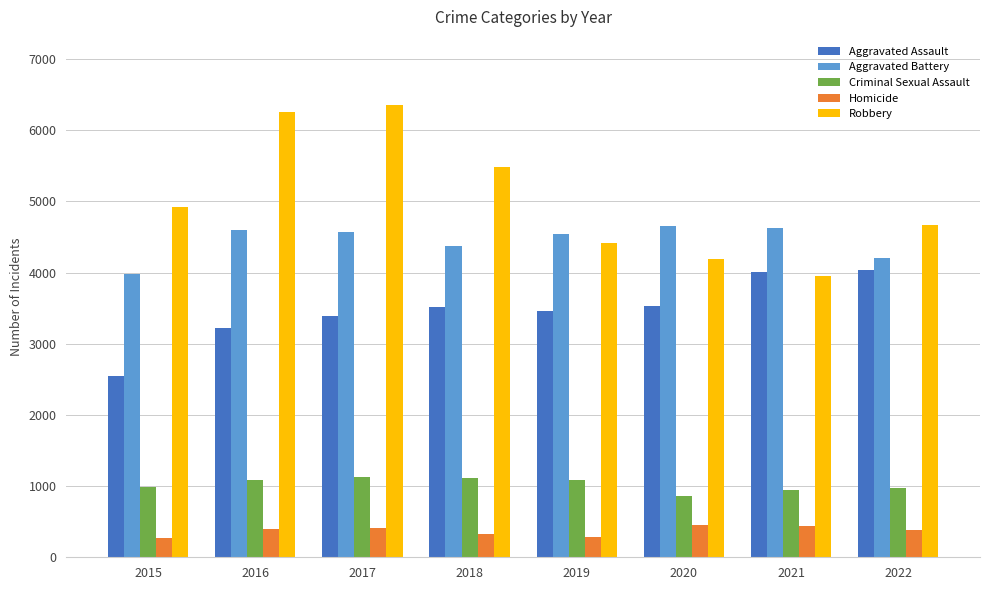

At 2020, list the series in order from largest to smallest.

Aggravated Battery, Robbery, Aggravated Assault, Criminal Sexual Assault, Homicide